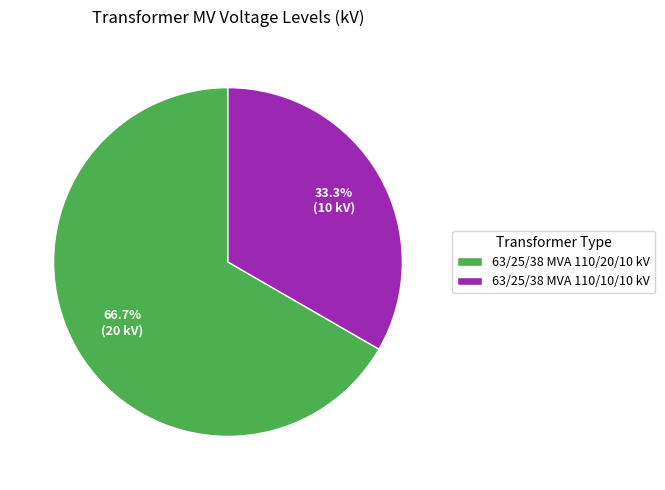

Do 63/25/38 MVA 110/10/10 kV and 63/25/38 MVA 110/20/10 kV together represent more than half of the pie?

Yes